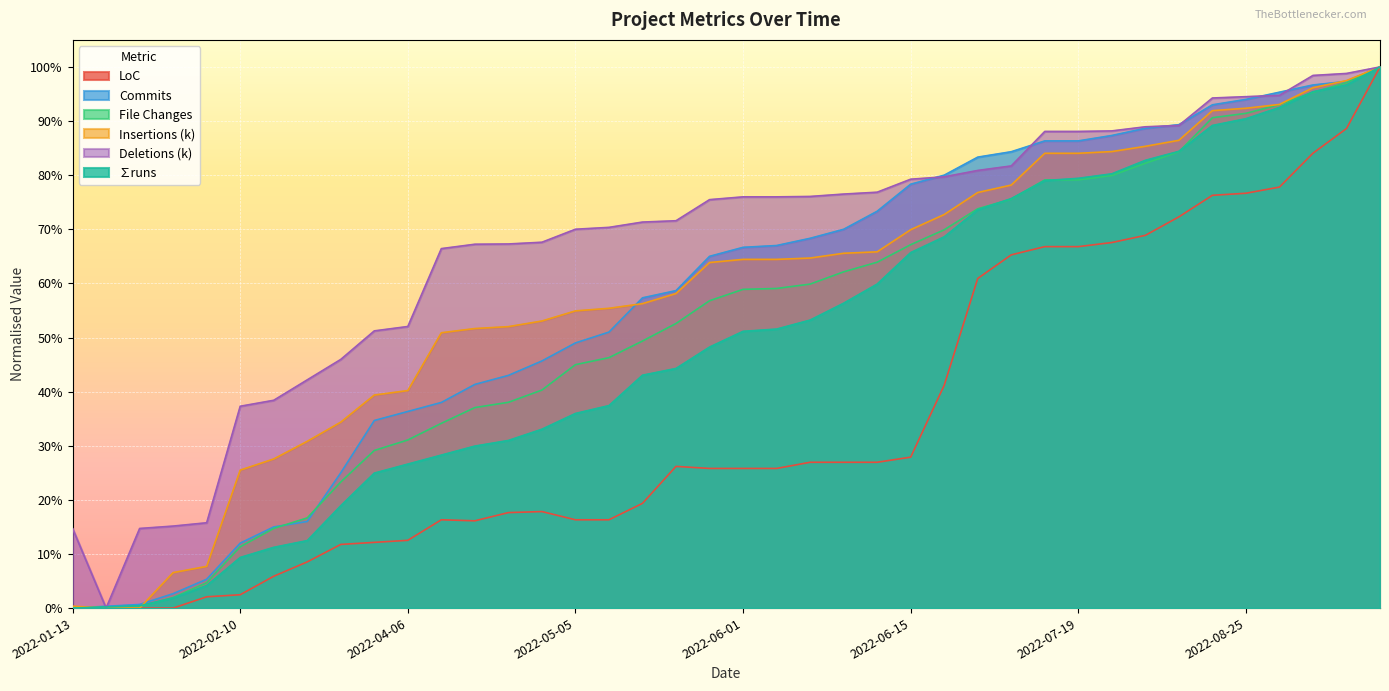

What is the sum of the Insertions (k) values at 2022-02-10 and 2022-05-05?

0.8